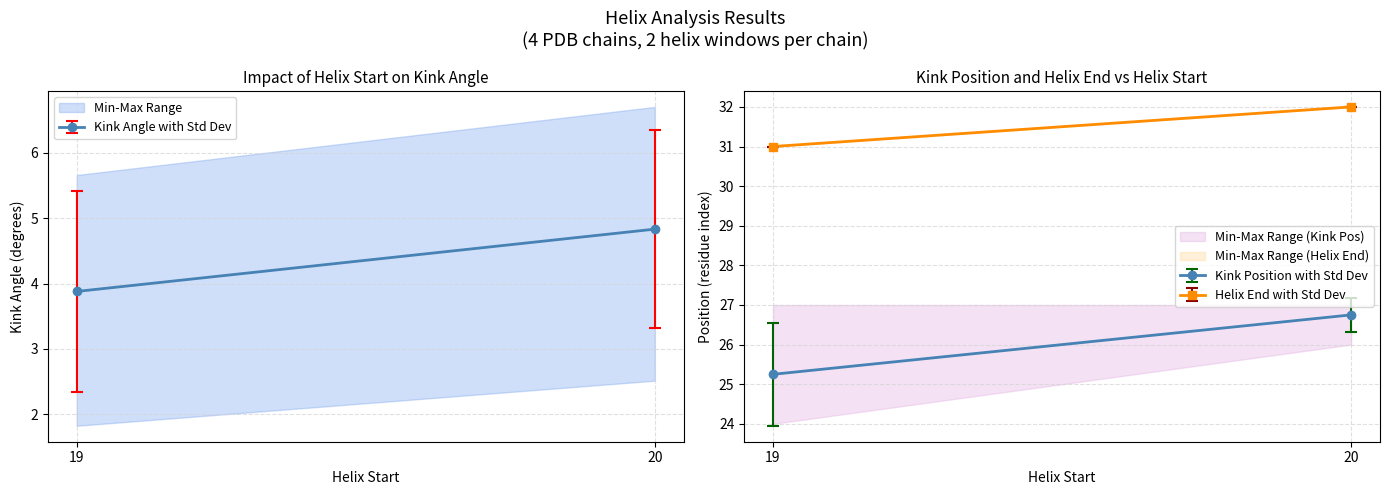

Which series has the widest spread of values?

Kink_Angle